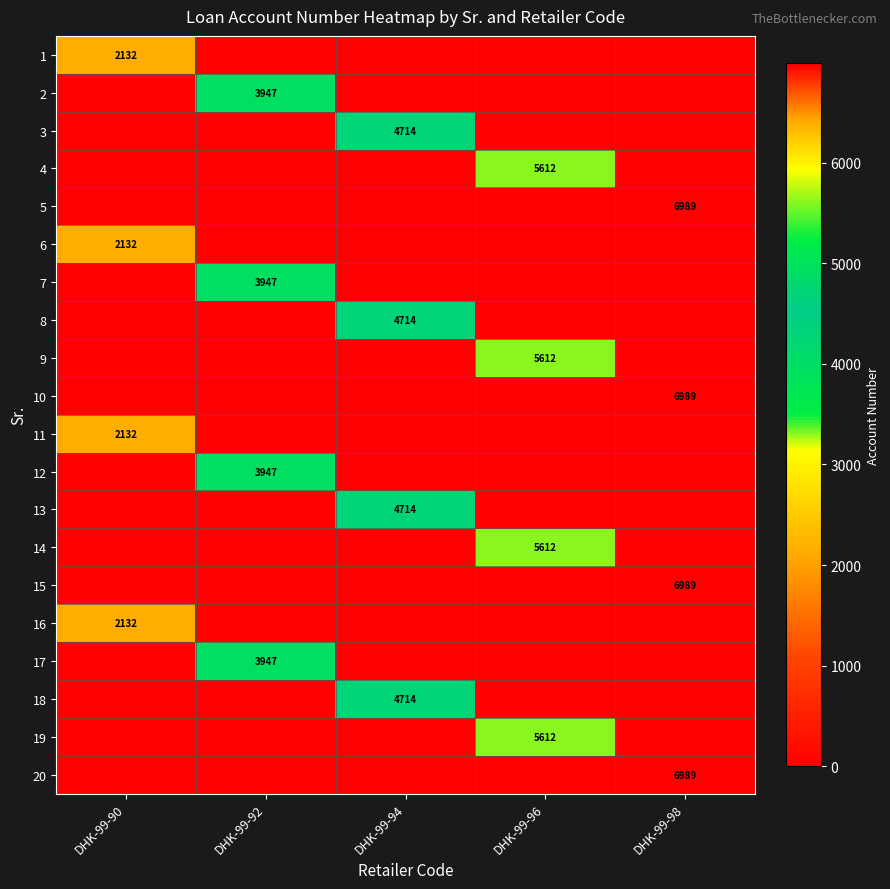

Rank the series by their maximum value, from highest to lowest.

5, 10, 15, 20, 4, 9, 14, 19, 3, 8, 13, 18, 2, 7, 12, 17, 1, 6, 11, 16